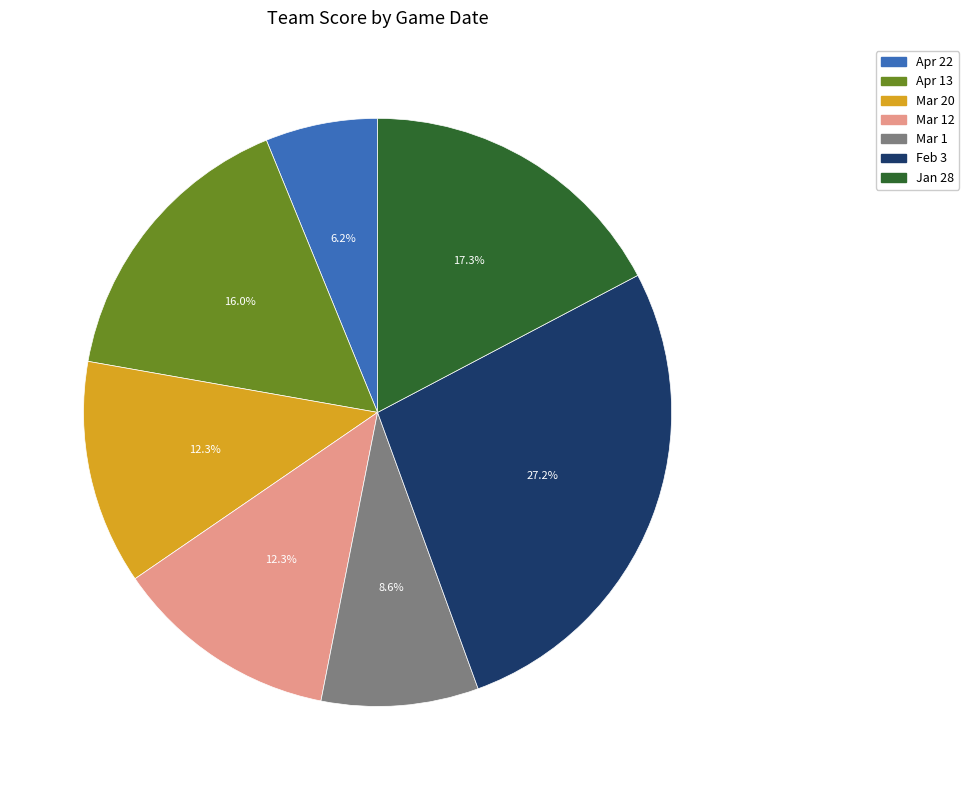

Is there a majority slice in this chart?

No